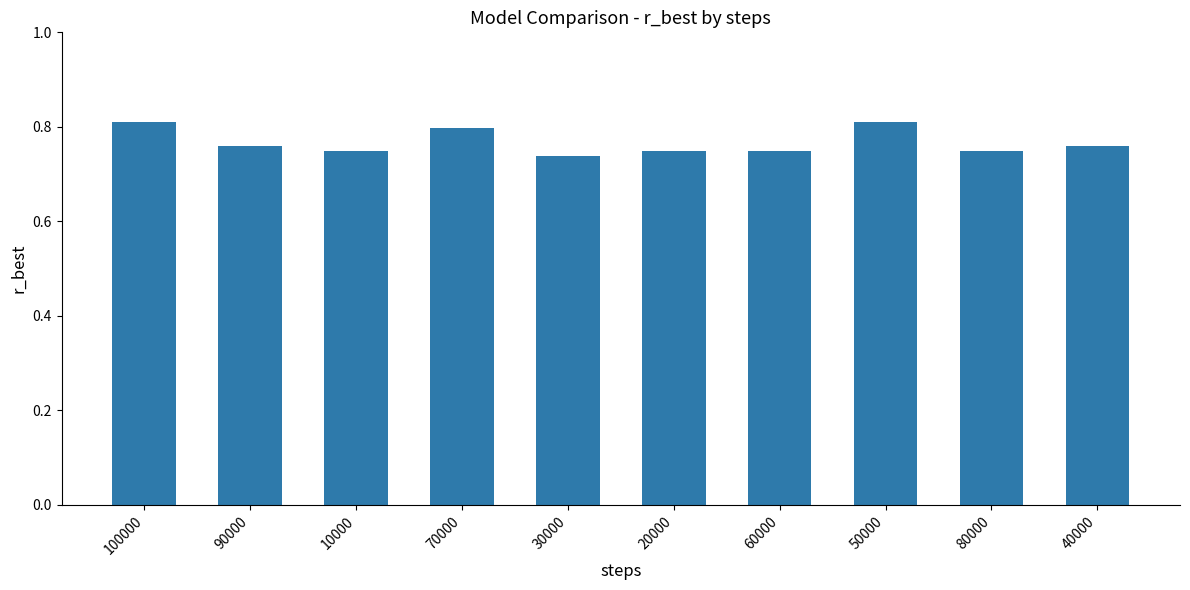

What is the sum of the values at 50000 and 70000?

1.6